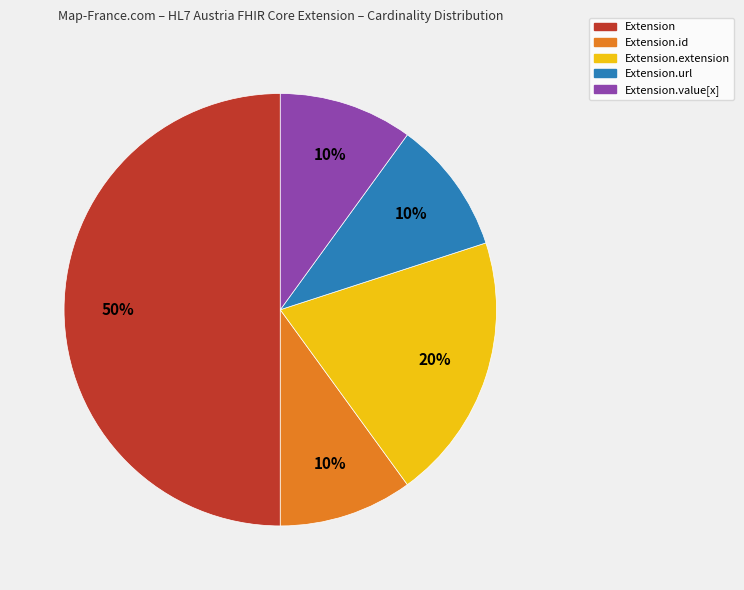

To the nearest percent, what is the average slice percentage?

20%